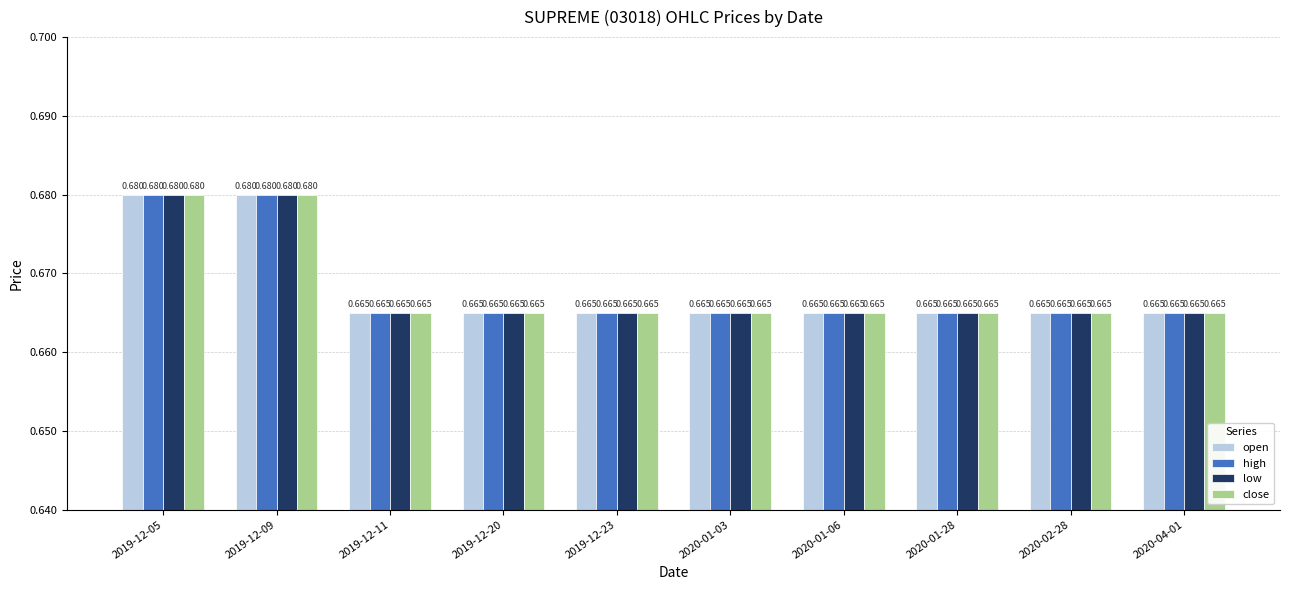

Is the value of high at 2020-01-06 greater than the value of close at 2019-12-05?

No